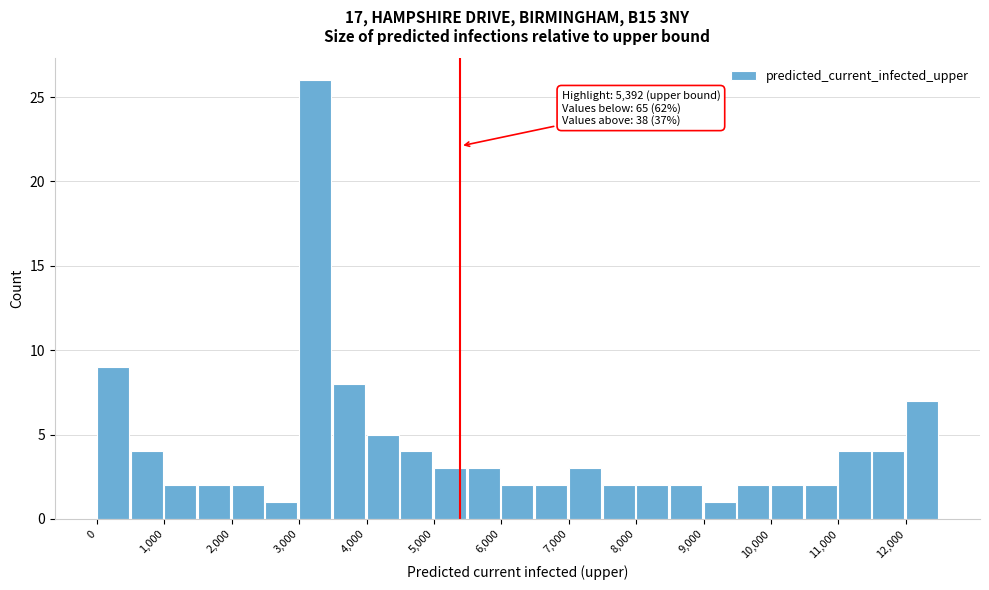

Which range on the x-axis has the tallest bar?

3000 to 3500